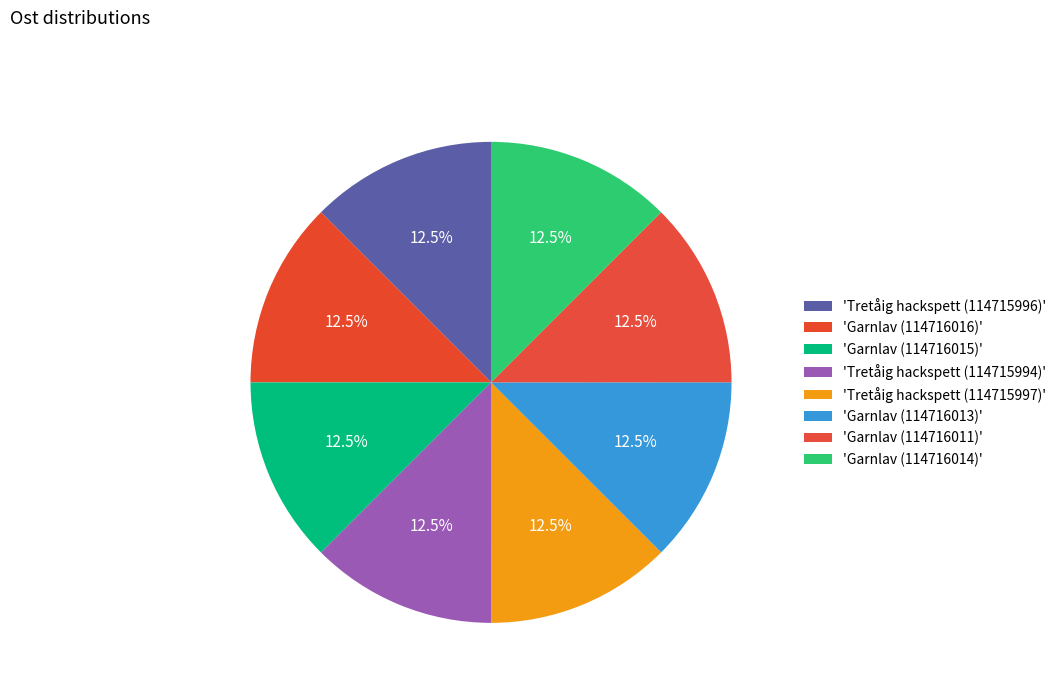

Is there any slice that represents more than half of the pie?

No